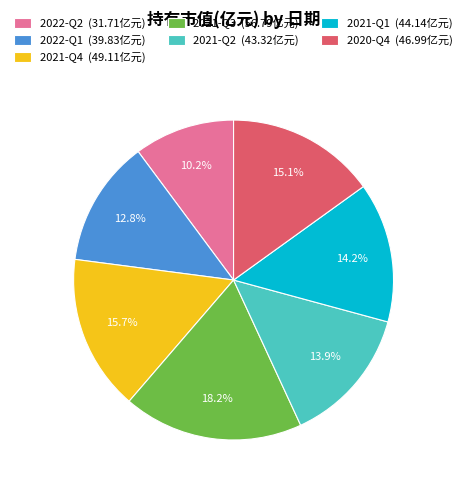

Count the number of slices in the pie.

7